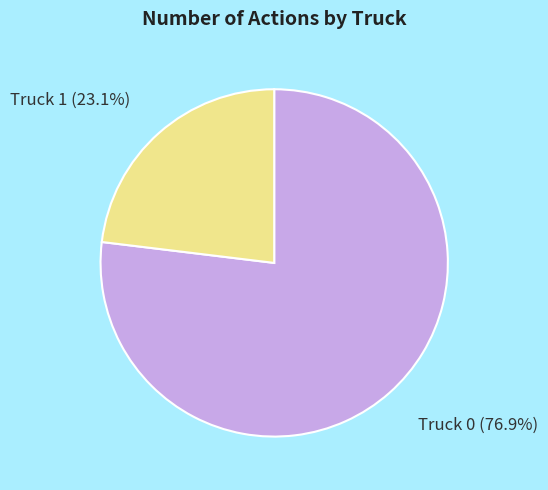

To the nearest percent, what is the average slice percentage?

50%